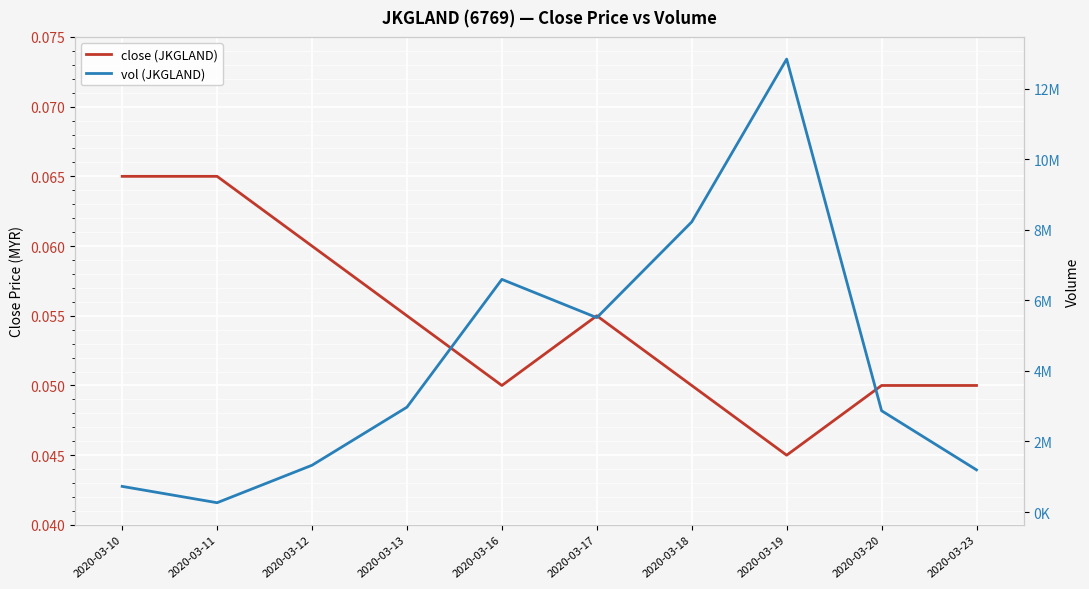

What is the value of the close (JKGLAND) point at the 7th from the left?

0.1